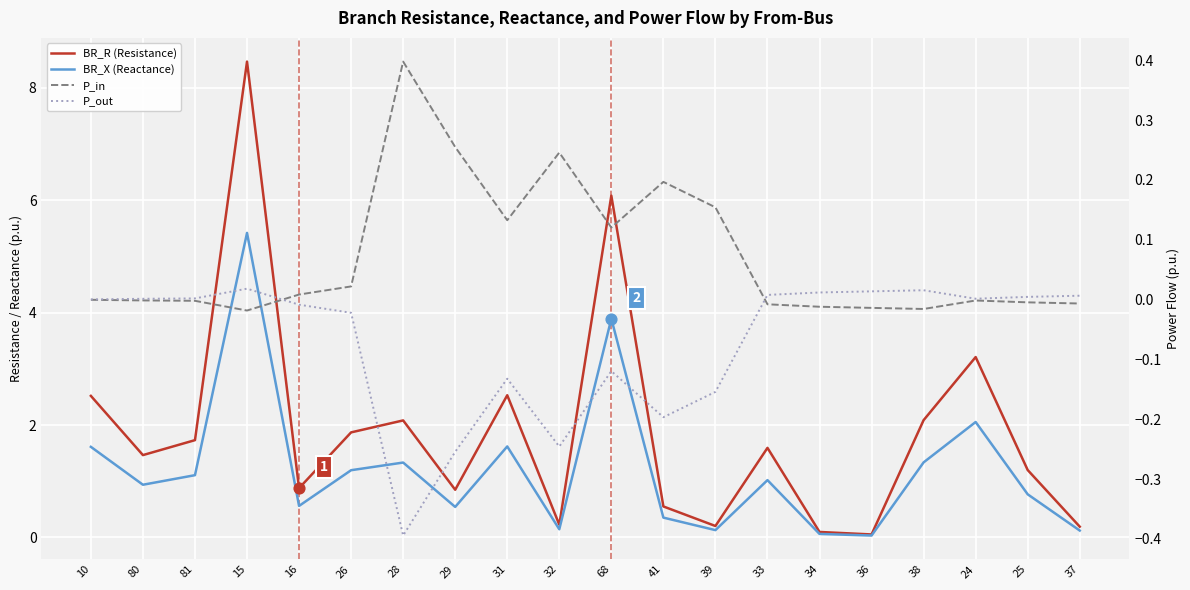

Which series reaches the maximum Y coordinate?

BR_R (Resistance)